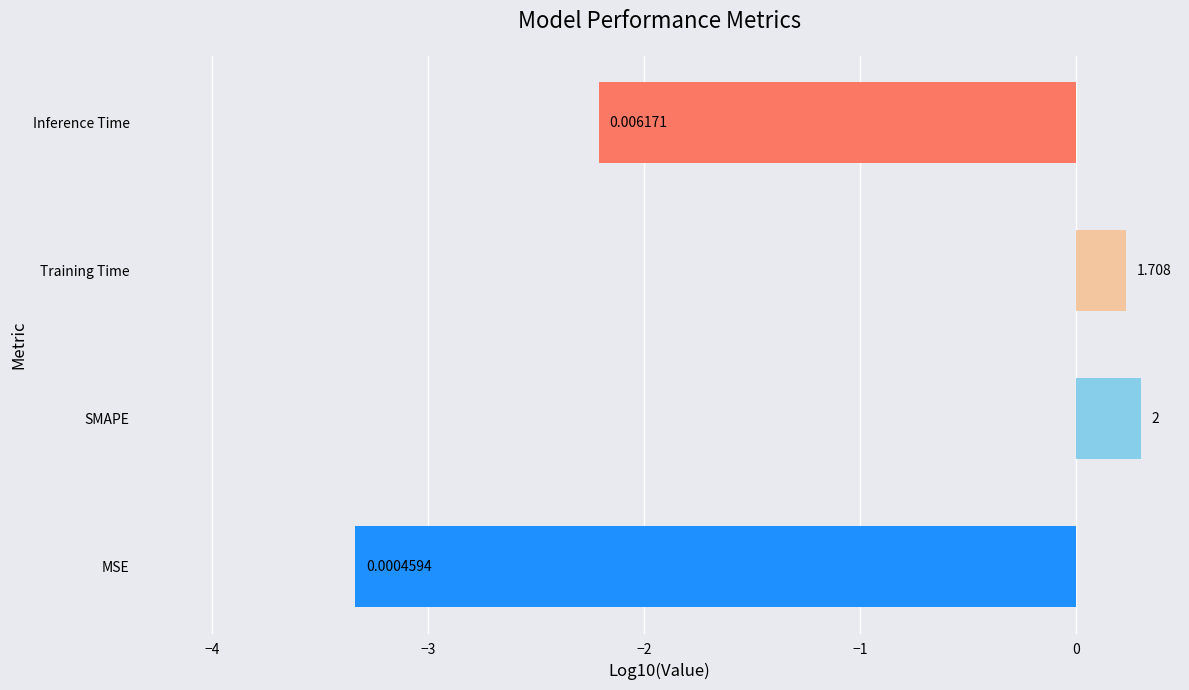

Are the bars horizontal?

Yes